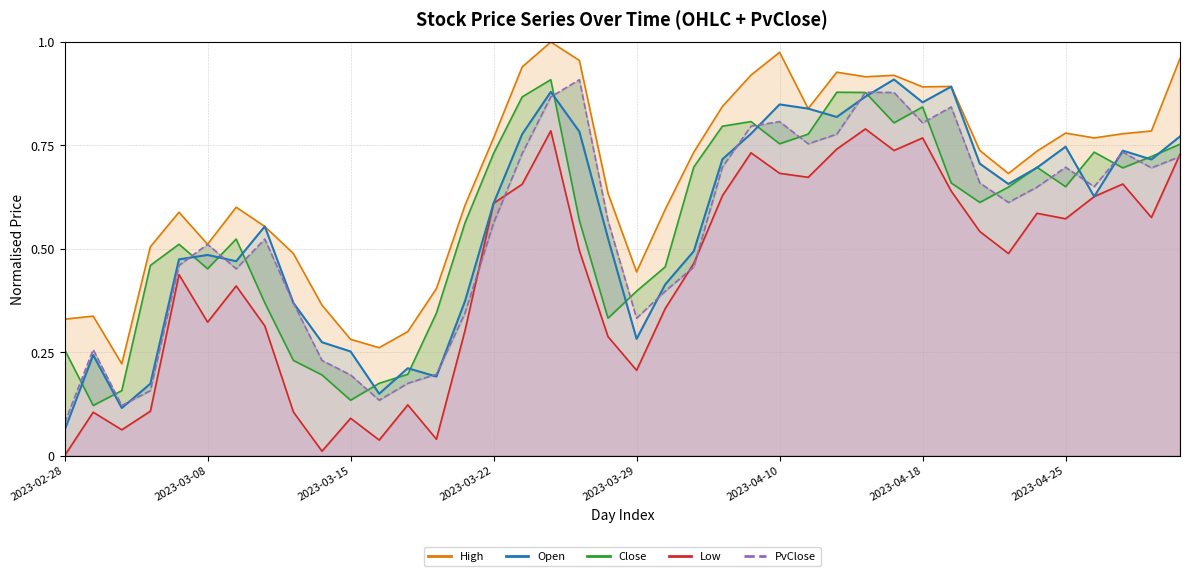

Where is Open nearest to the value 0?

2023-02-28